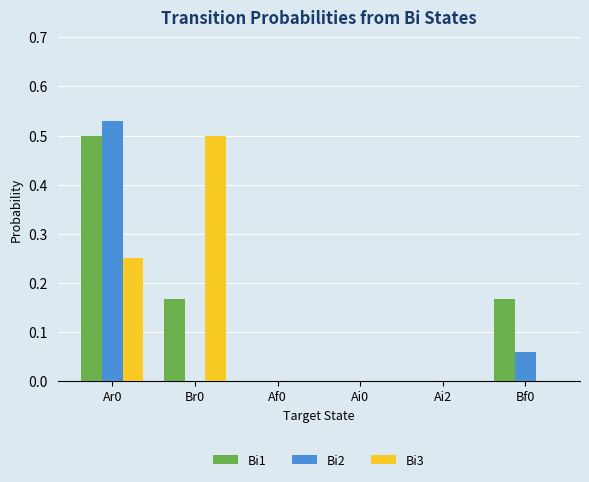

At which category is the sum across all series the highest?

Ar0